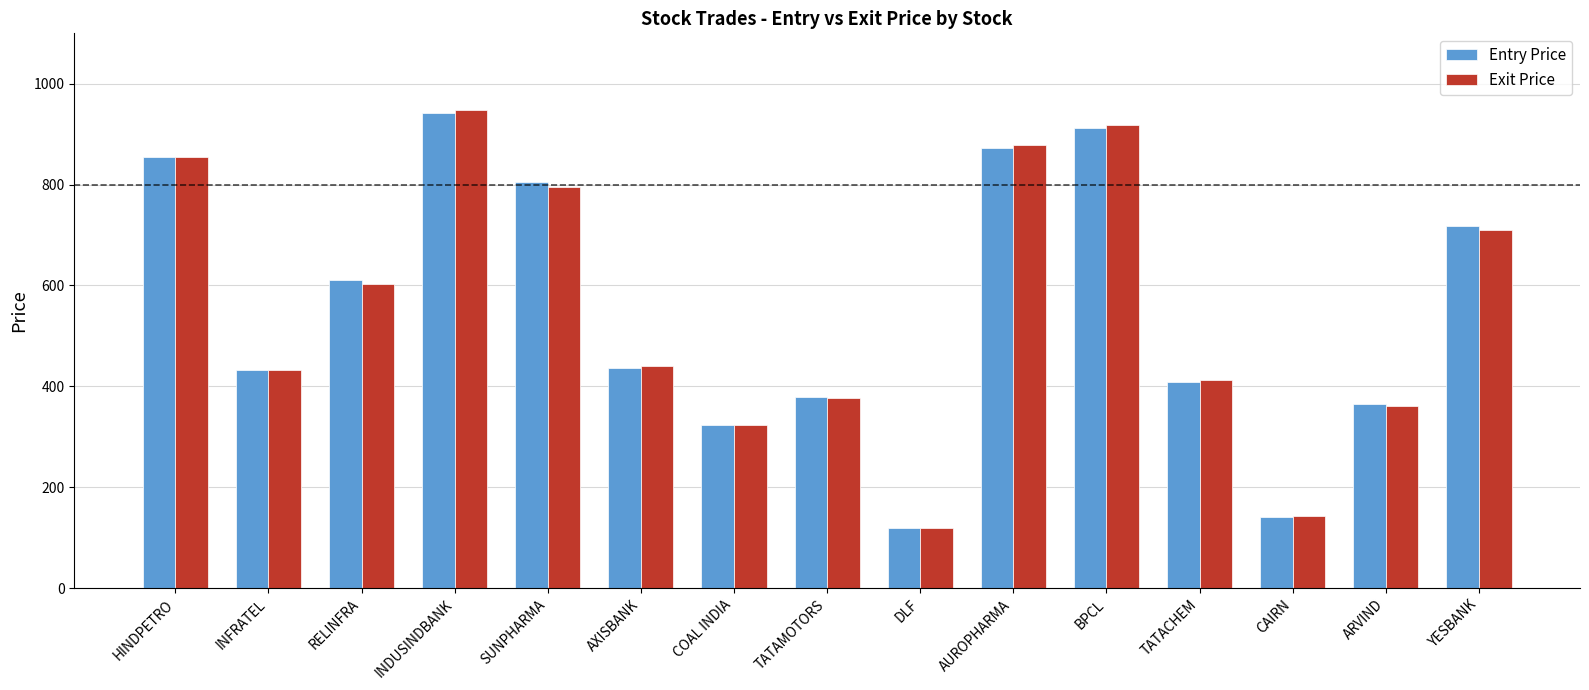

What value does the Entry Price series have at CAIRN?

140.9